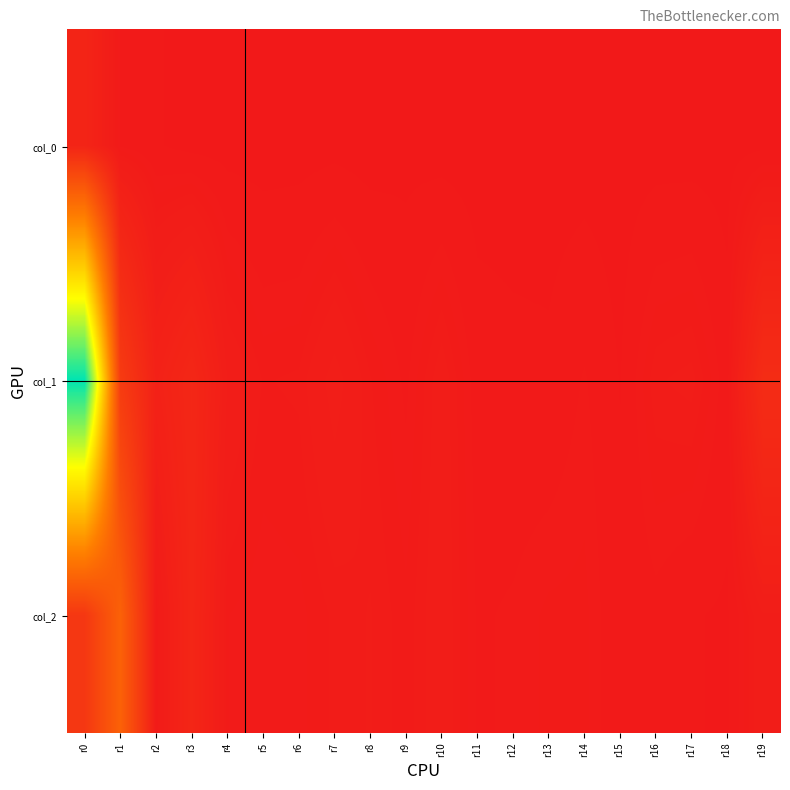

Which series has the largest total across all categories?

col_1